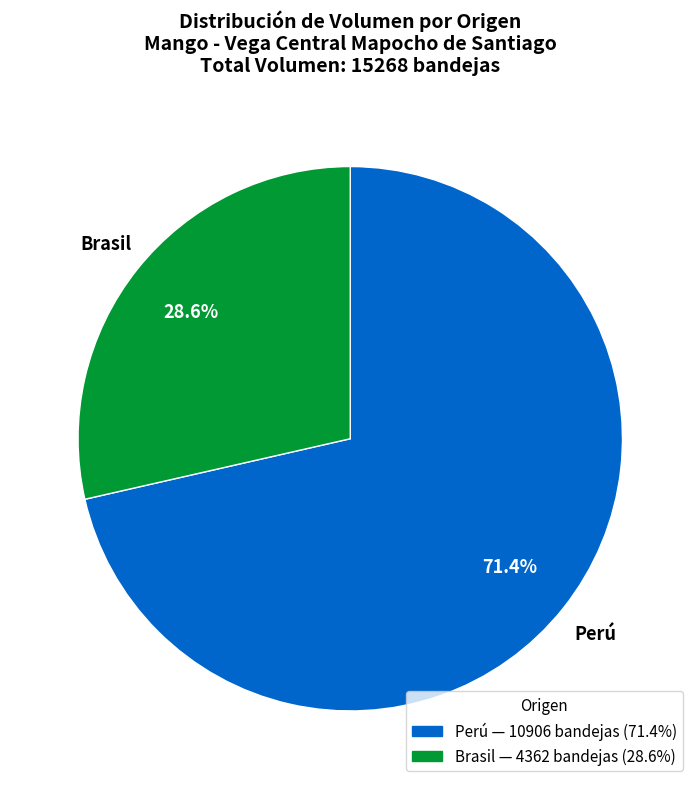

Between Perú and Brasil, which is larger?

Perú